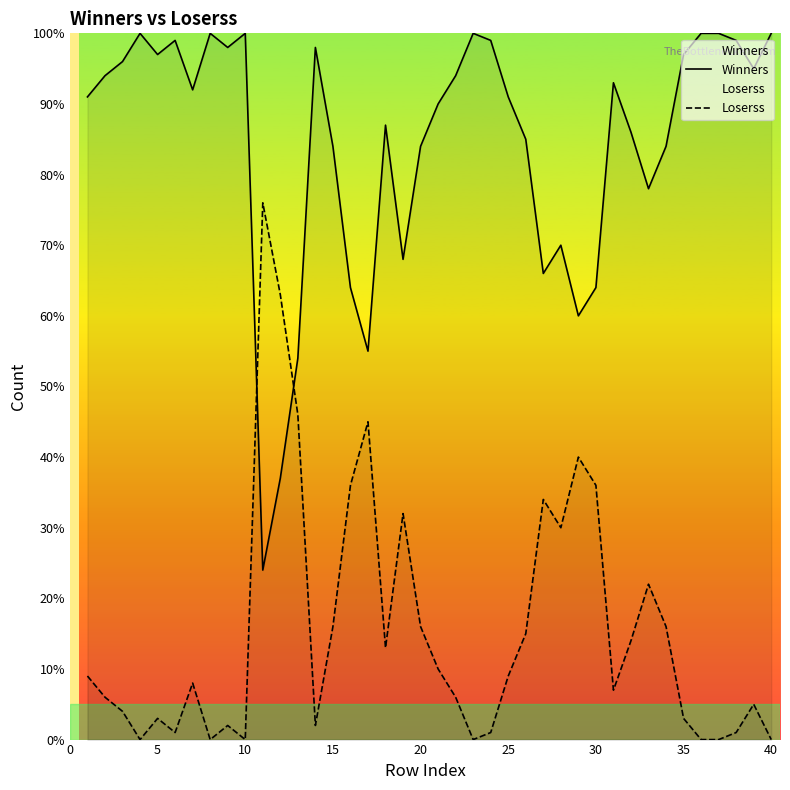

How many times do Winners and Loserss cross each other?

2